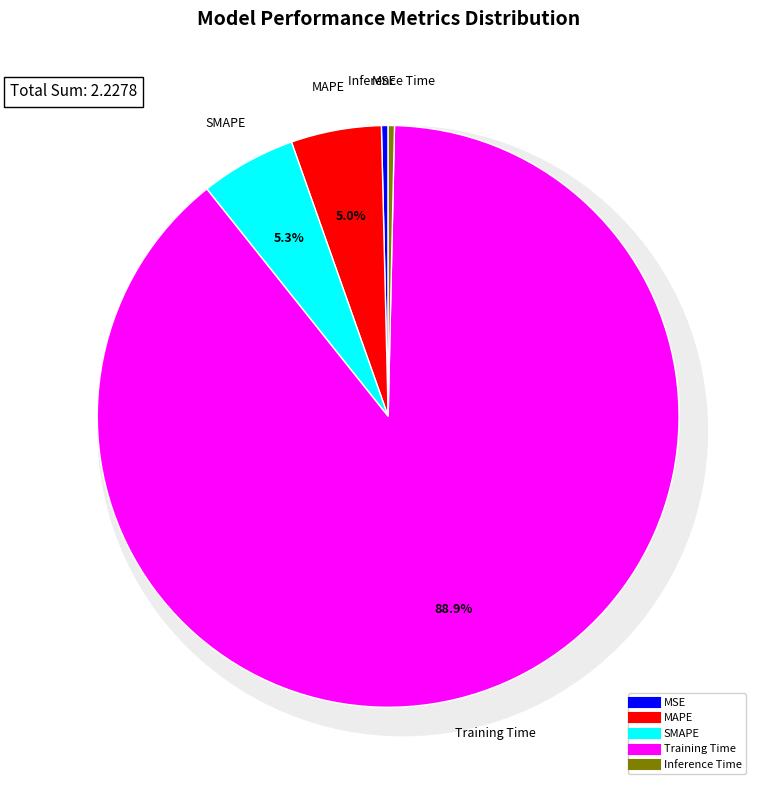

To the nearest percent, what percentage of the pie is MAPE?

5%